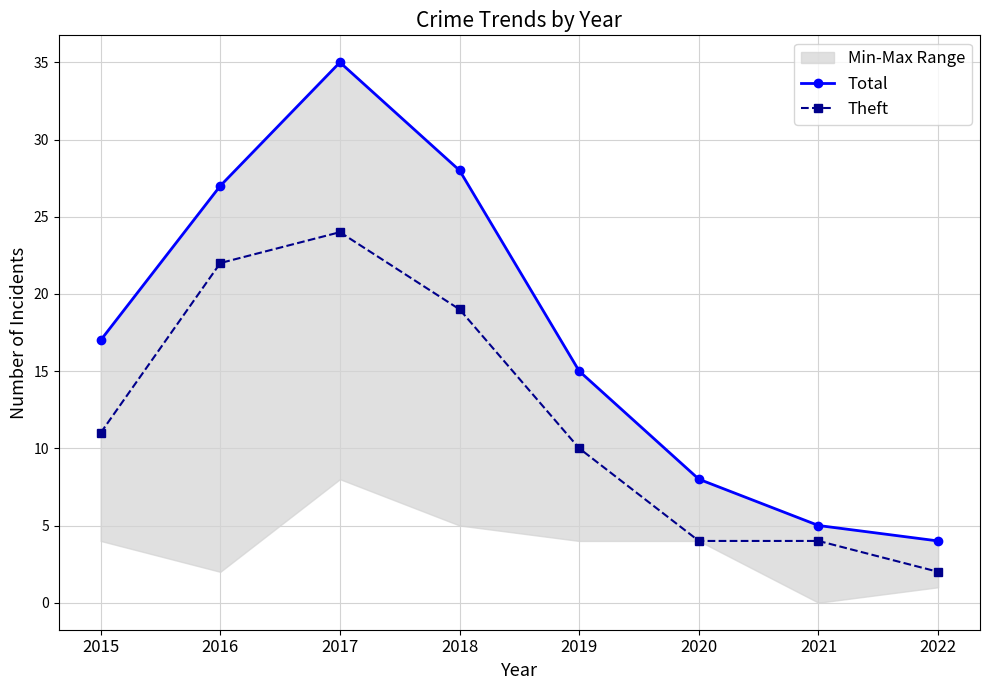

Reading right to left, what are all the values shown in this chart?

Total: 4	5	8	15	28	35	27	17
Theft: 2	4	4	10	19	24	22	11